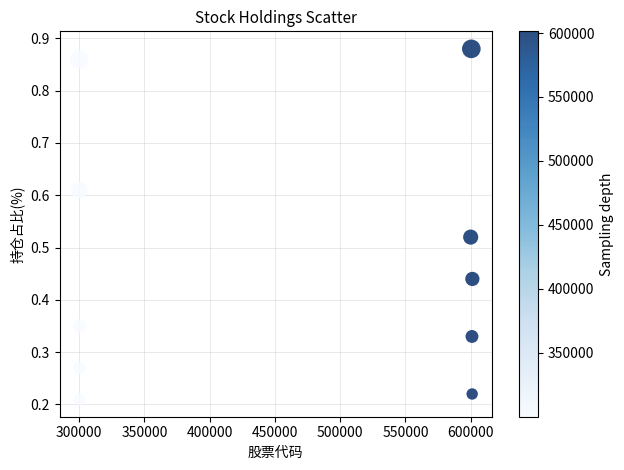

What is the average X value?

450501.2